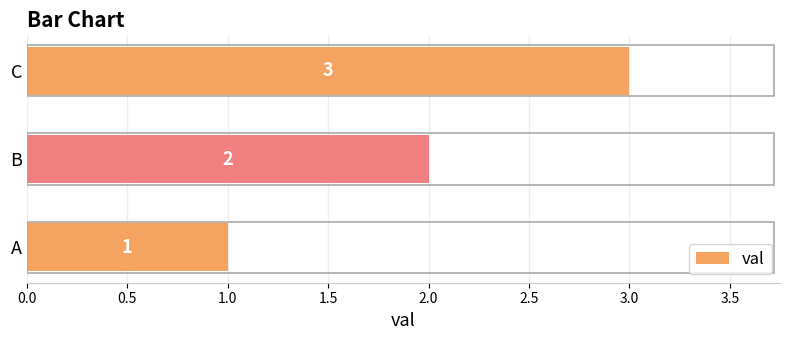

How many bars are there in total?

3